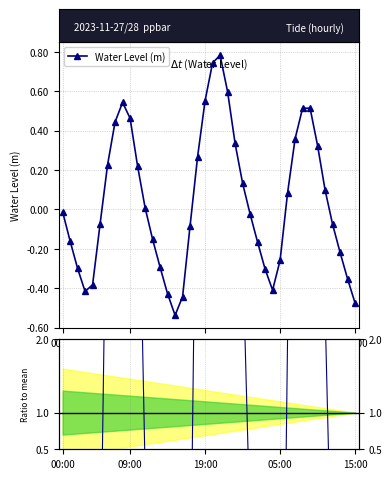

What is the minimum value for Ratio to mean?

-13.0